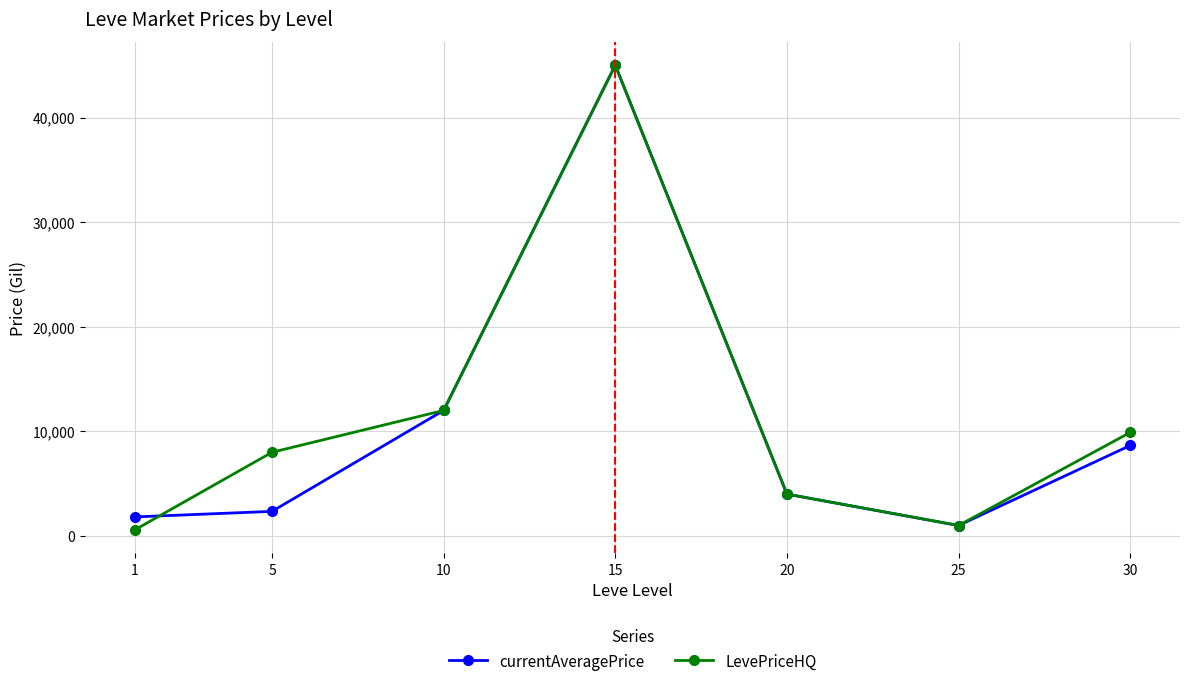

The value of currentAveragePrice at 20 is 2410.2. True or false?

False